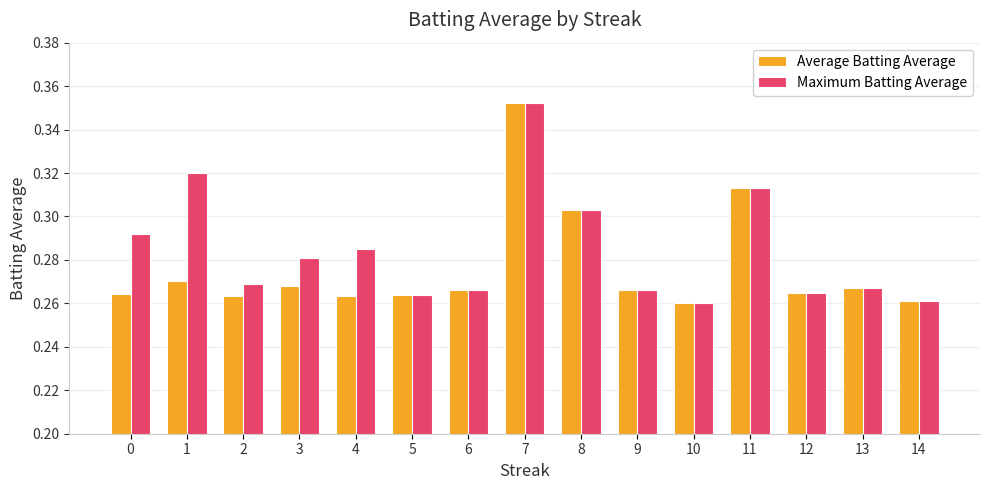

At how many categories does at least one series exceed 0?

15